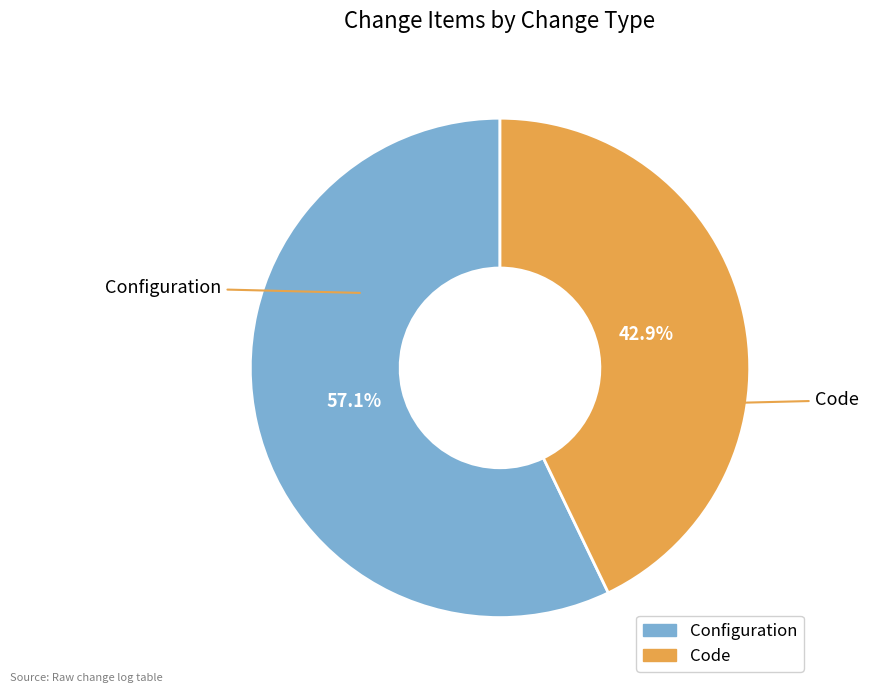

Does any single category account for the majority?

Yes